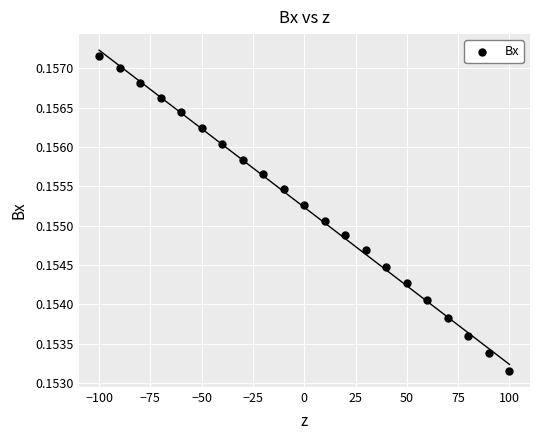

What is the range of X values (max minus min)?

200.0